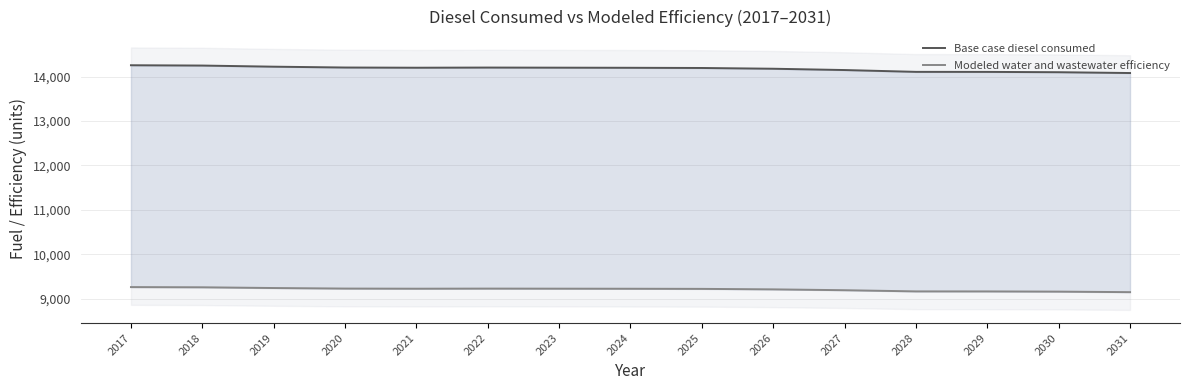

True or false: Modeled water and wastewater efficiency and Base case diesel consumed intersect in this chart.

False